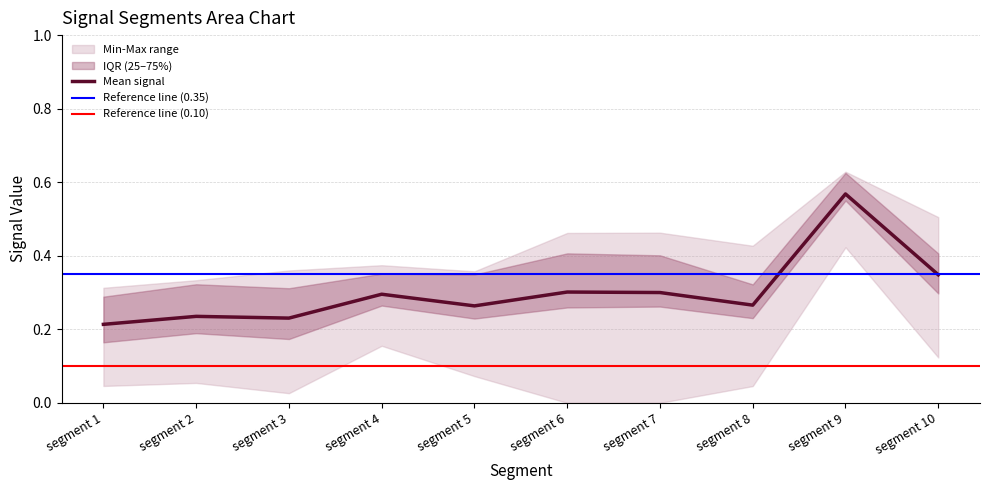

The Mean signal series shows 0.5 at segment 10. True or false?

False